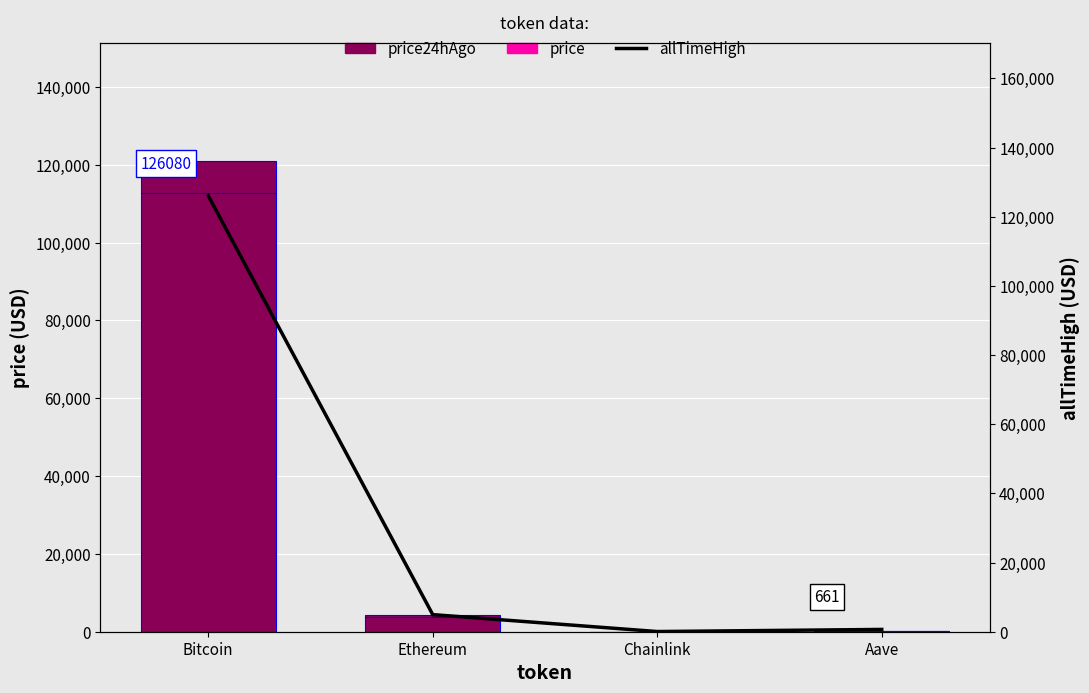

Reading left to right, extract all data points from this chart.

price24hAgo: 121043.0	4352.9	22.1	274.1
price: 0.0	0.0	0.0	0.0
allTimeHigh: 126080.0	4946.1	52.7	661.7